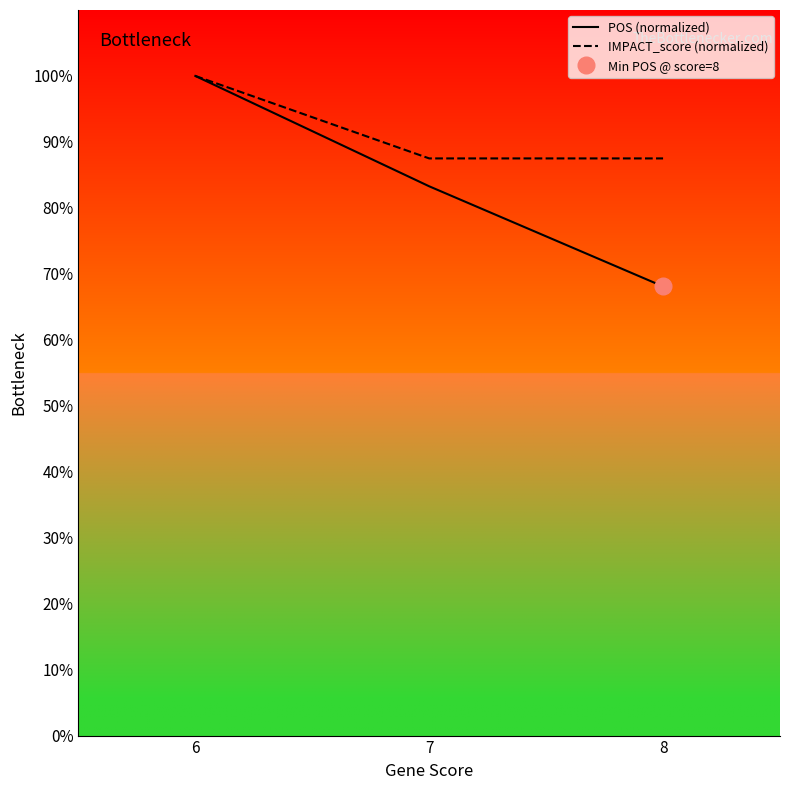

Rank the series by their maximum value, from lowest to highest.

POS (normalized), IMPACT_score (normalized)